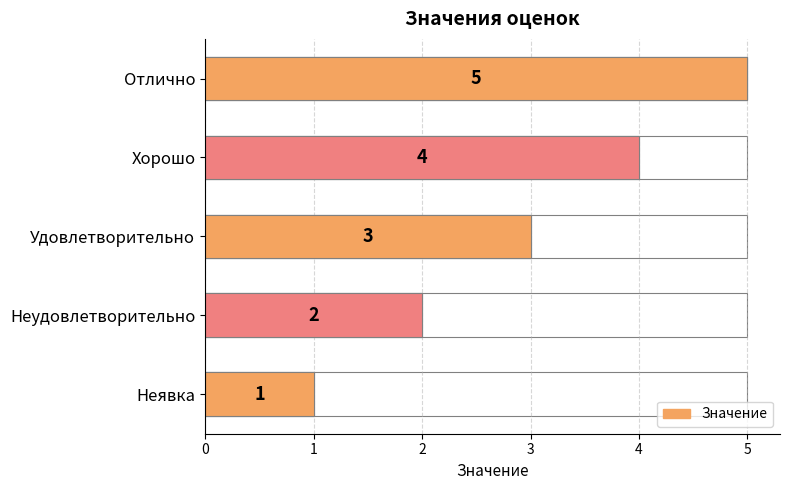

What is the minimum value shown in the chart?

1